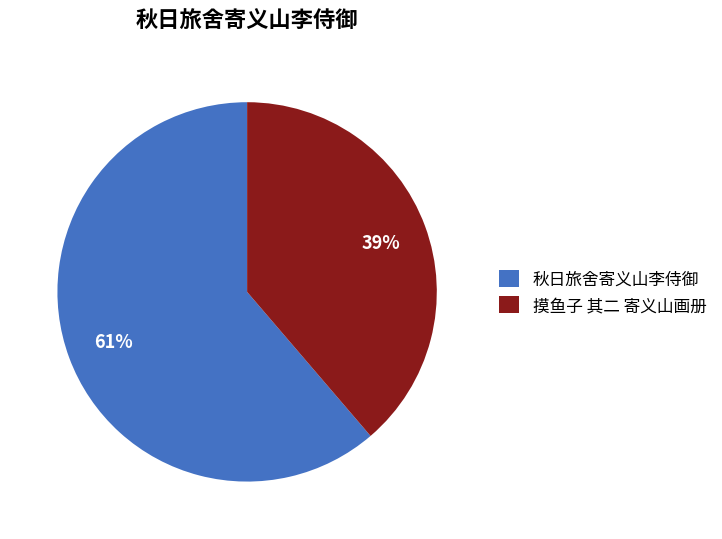

The 秋日旅舍寄义山李侍御 slice represents 10% of the pie. True or false?

False